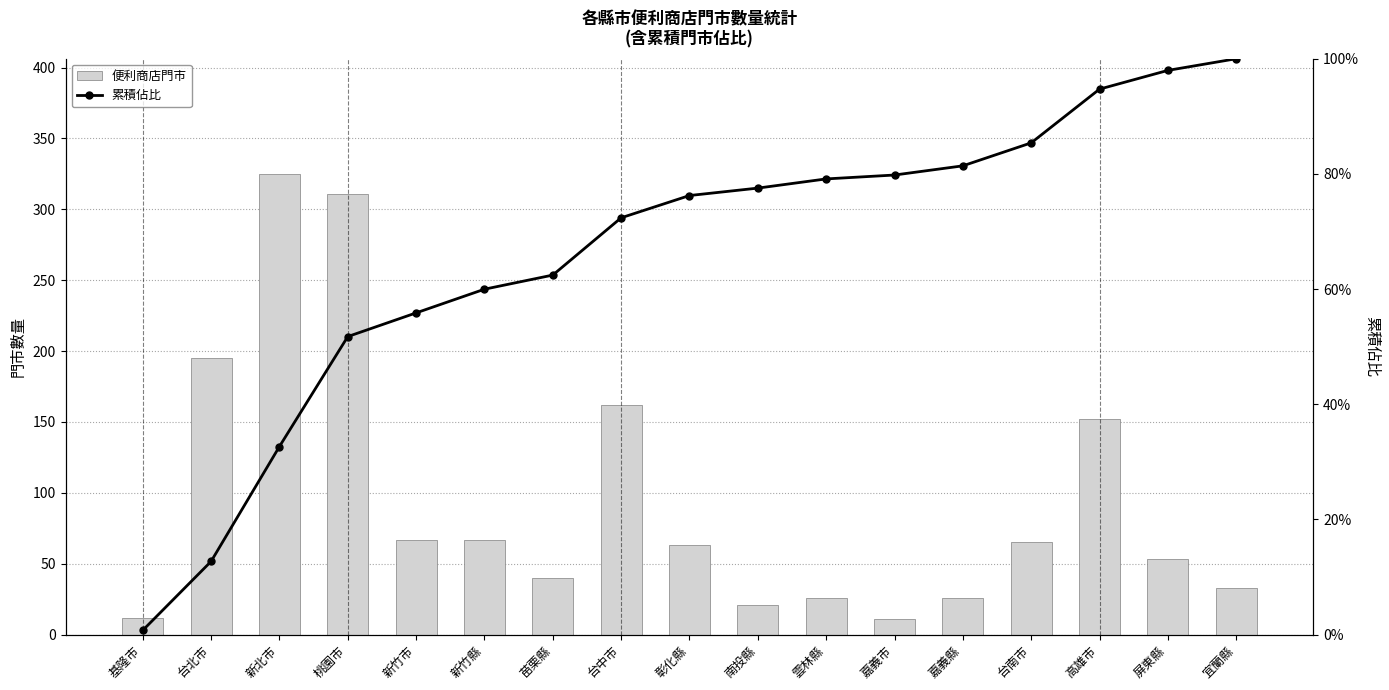

What is the total value across all series at 桃園市?

362.7